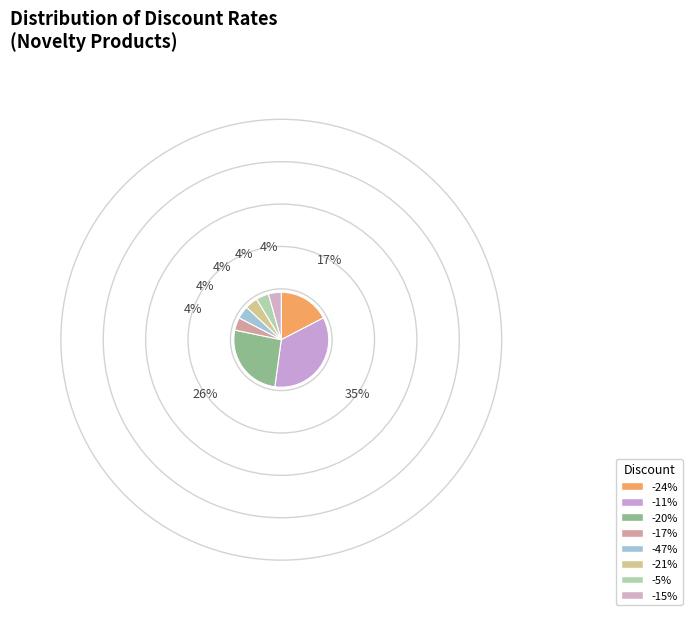

Is it true that -47% is 4% of the pie?

True